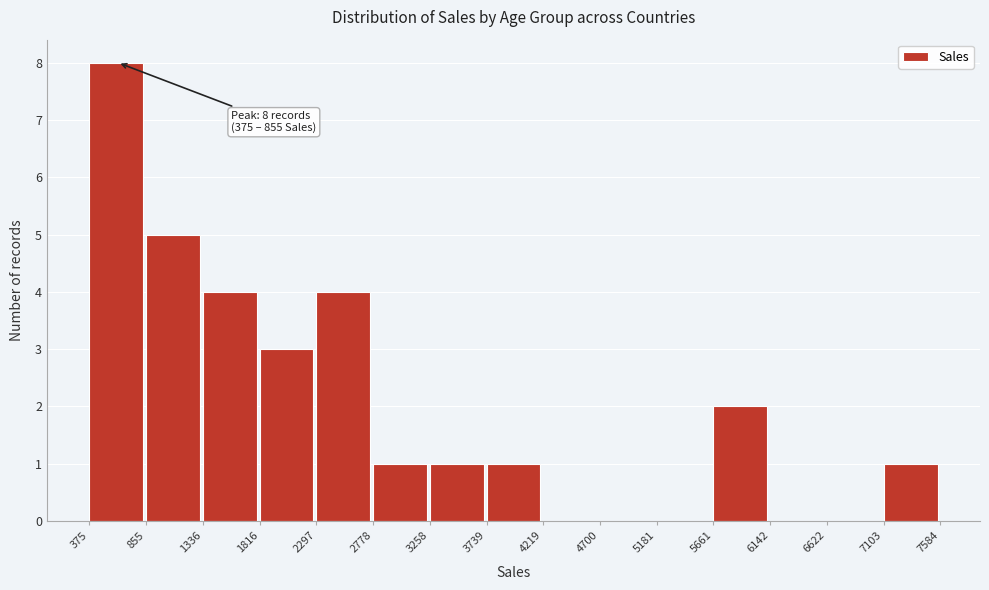

Which range on the x-axis has the tallest bar?

375 to 855